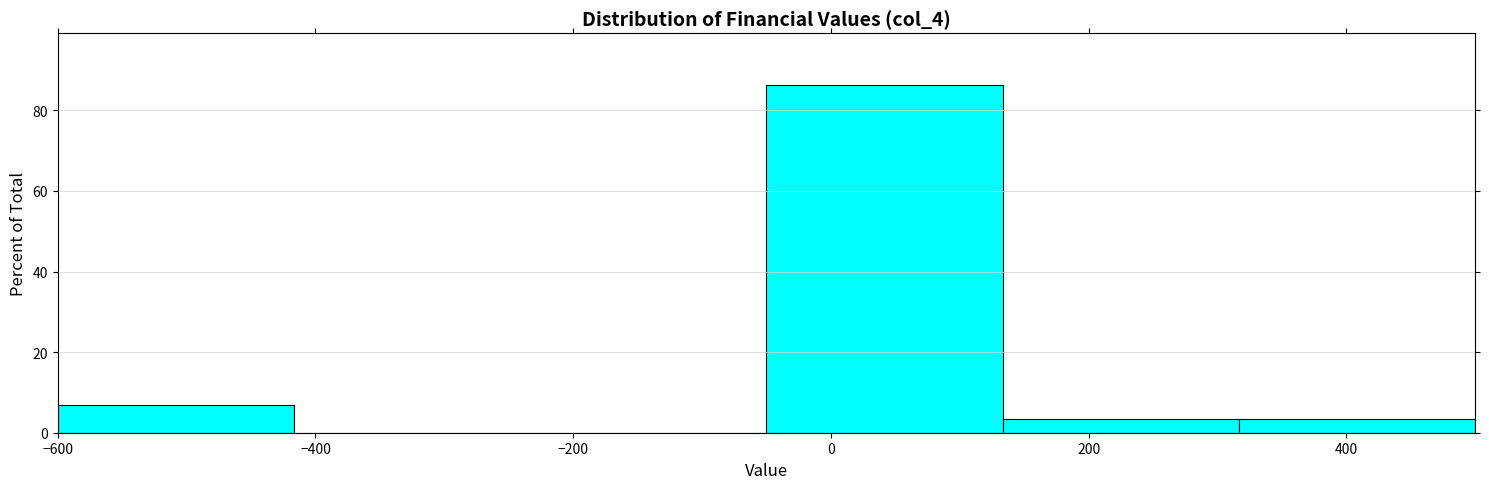

What is the height of the bar covering 320 to 500 on the x-axis? Neither the bar edges nor the heights are printed on the chart, so give them approximately, as read against the axes.

4